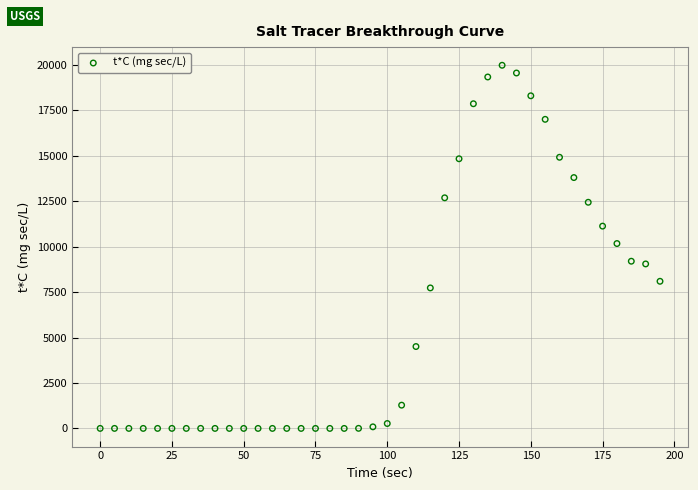

What is the range of Y values (max minus min)?

19977.0